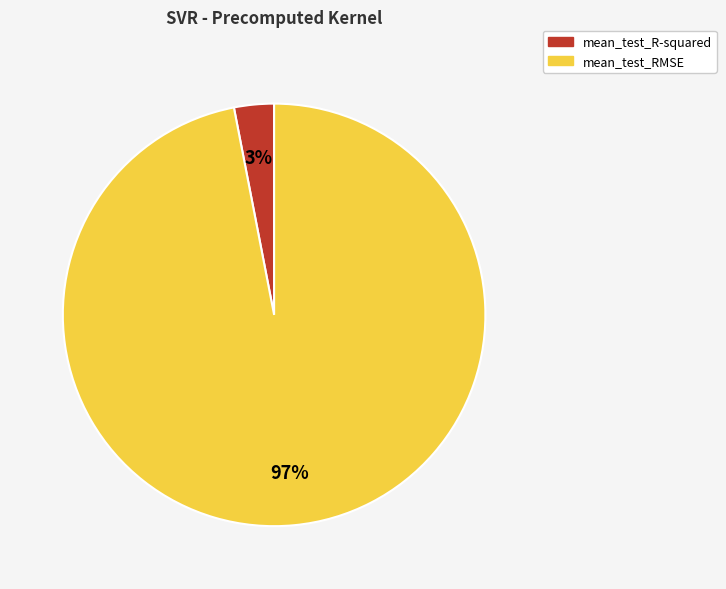

Between mean_test_R-squared and mean_test_RMSE, which is larger?

mean_test_RMSE